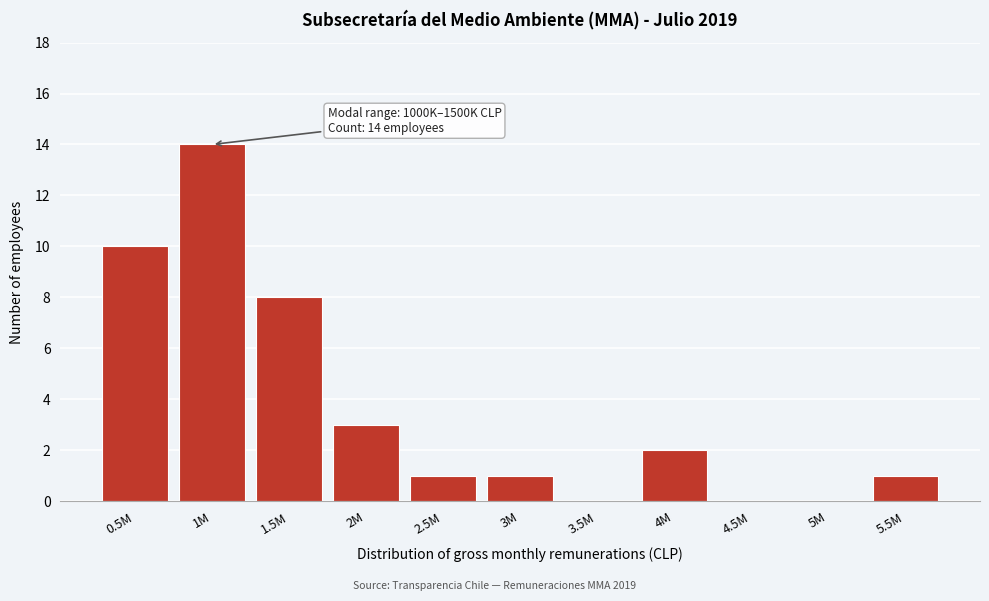

Reading left to right, what are all the values shown in this chart?

0.5M=10	1M=14	1.5M=8	2M=3	2.5M=1	3M=1	3.5M=0	4M=2	4.5M=0	5M=0	5.5M=1